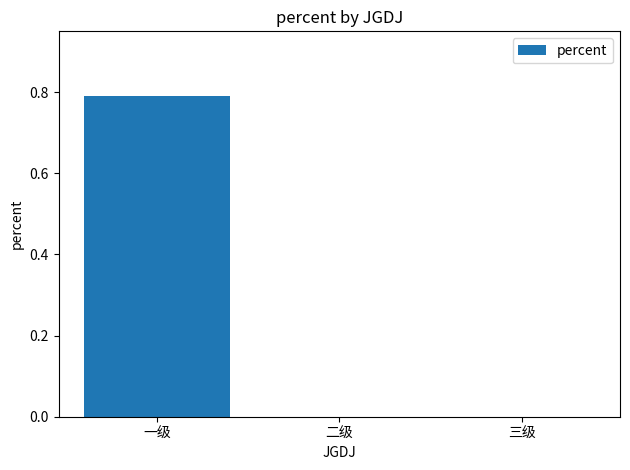

How many values are between 0 and 1?

3